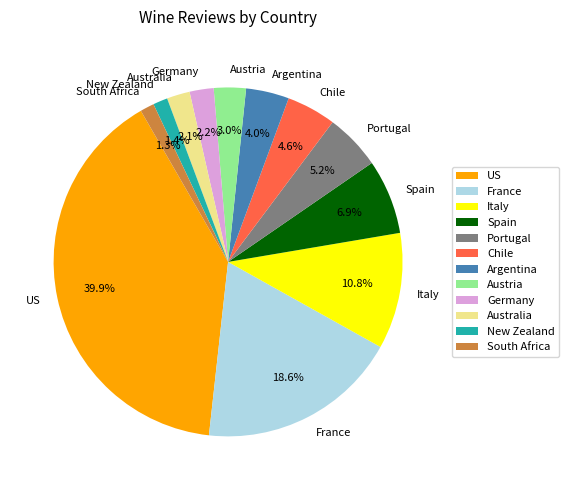

What portion of the pie excludes New Zealand?

98.6%